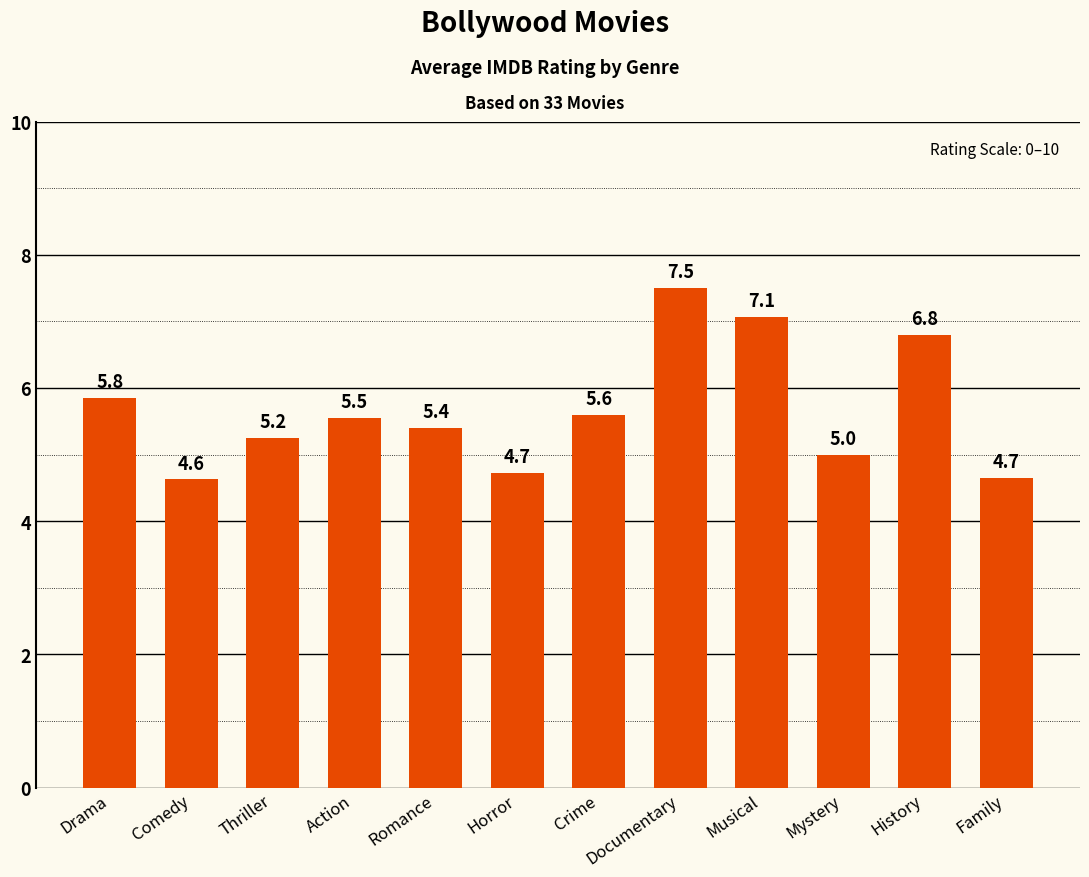

The chart shows a value of 5.8 at Drama. True or false?

True